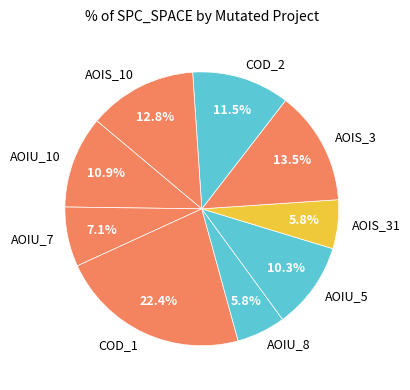

What percentage do AOIU_10 and AOIU_5 together represent?

21.2%